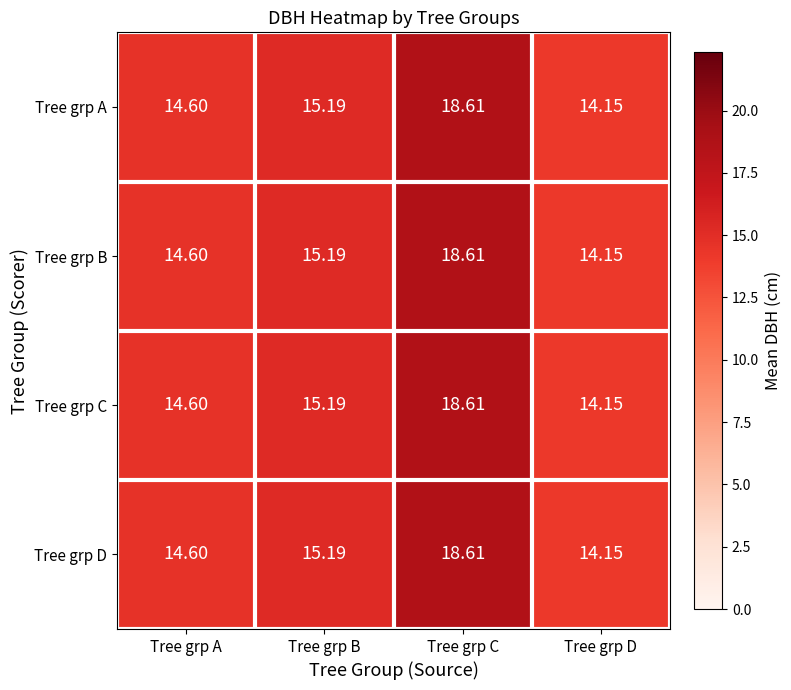

Where does the Tree grp C series first go above 15?

Tree grp B